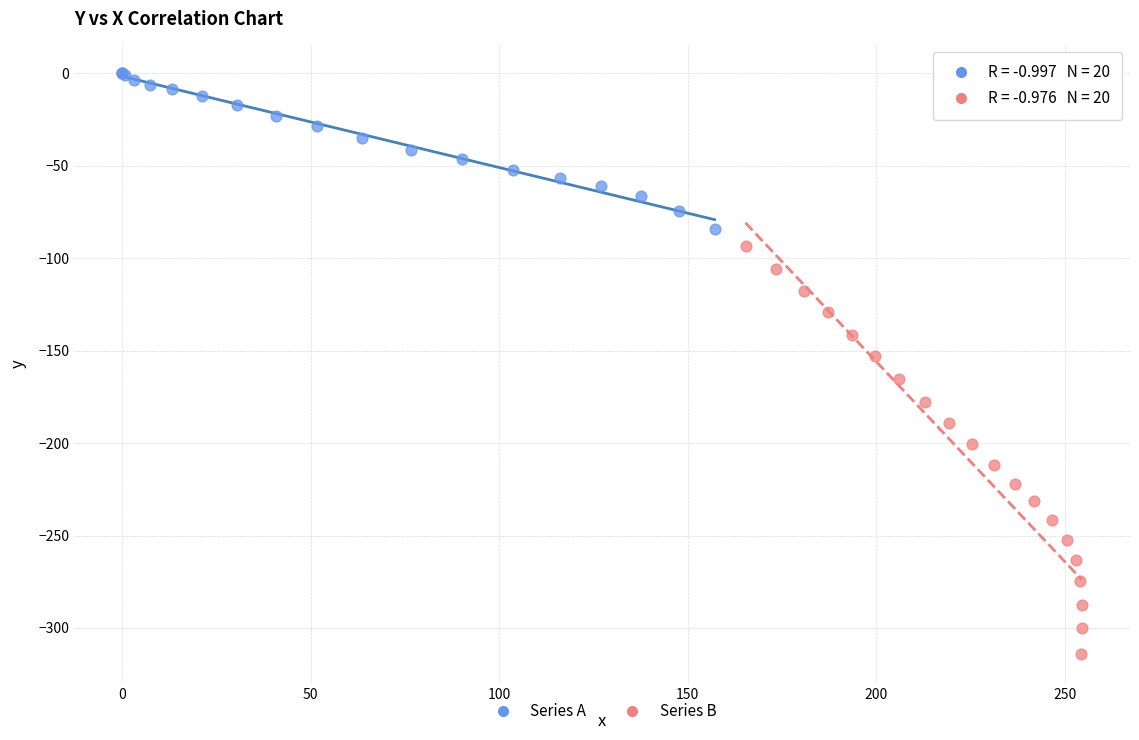

Which series reaches the minimum Y coordinate?

Series B